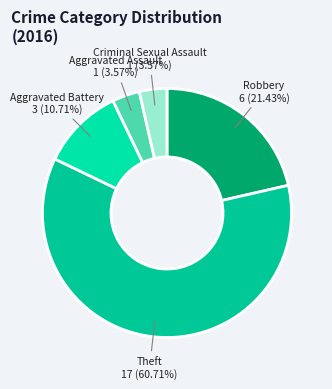

How many segments does this pie chart have?

5